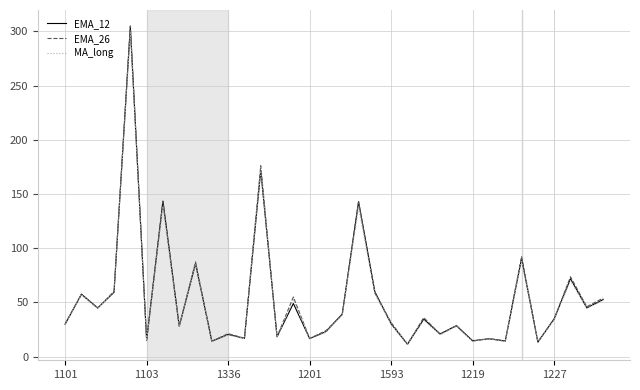

Which series has the largest range (max minus min)?

EMA_26